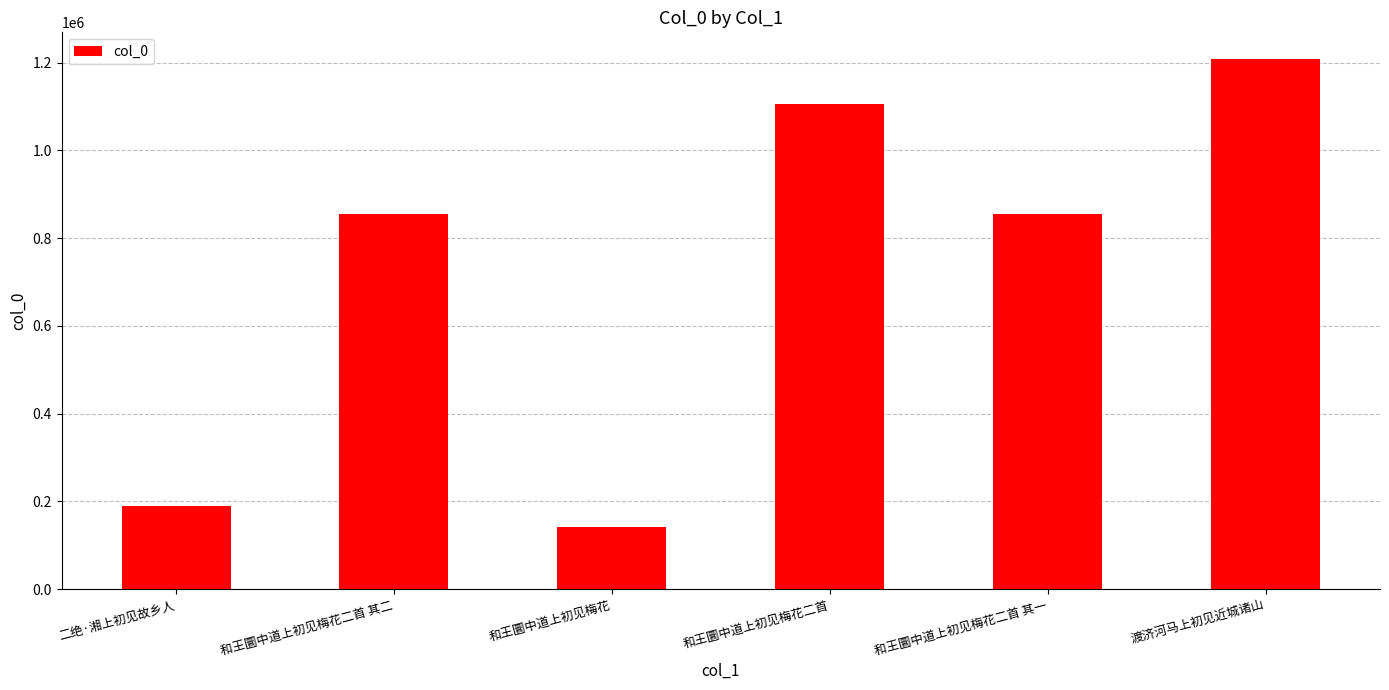

What is the difference between the second highest and second lowest values?

915169